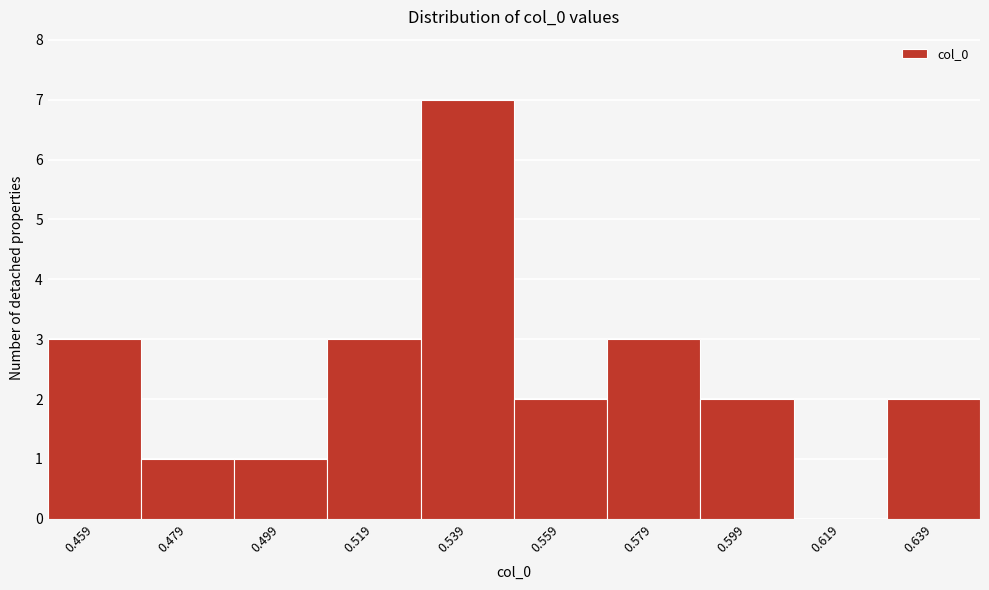

Over which range of the x-axis is the bar tallest?

0.53 to 0.55